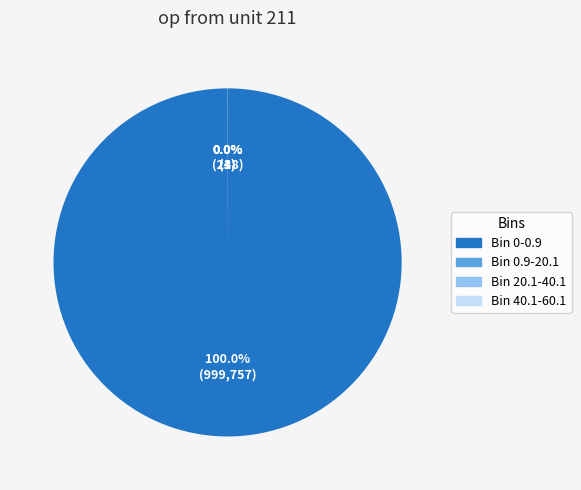

What is the largest slice in the pie chart?

Bin 0-0.9